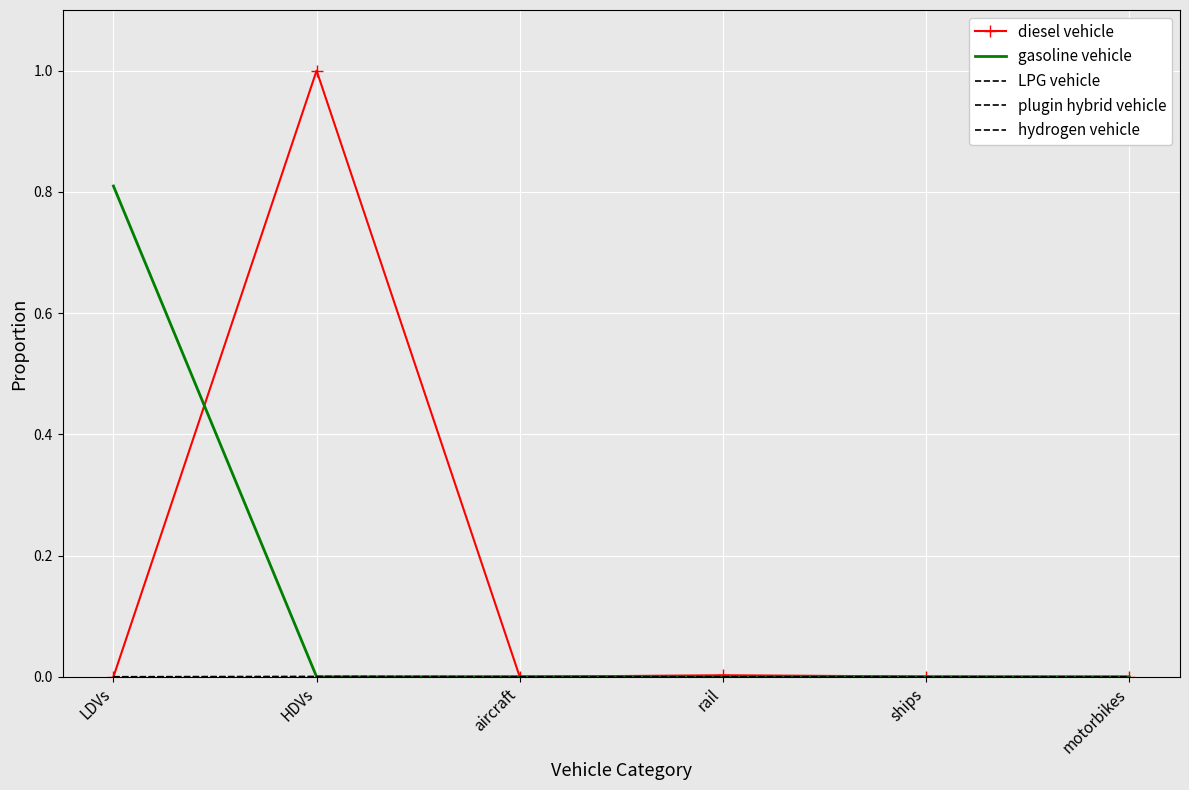

True or false: gasoline vehicle and hydrogen vehicle intersect in this chart.

False